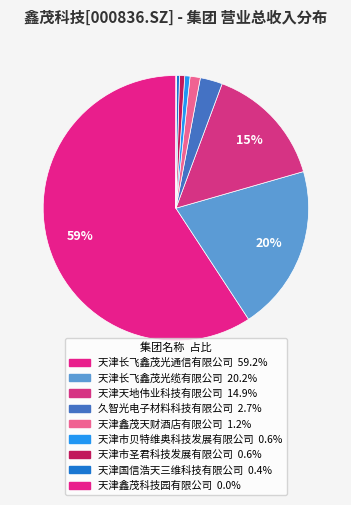

Count the number of slices in the pie.

9